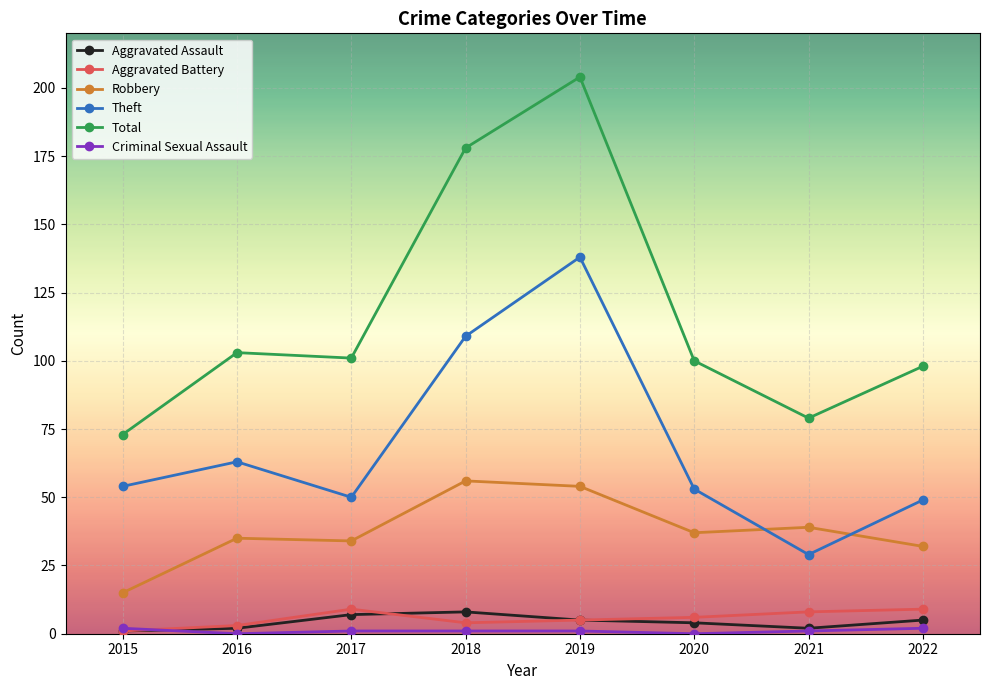

True or false: Robbery has more than 1 interior local peaks.

True